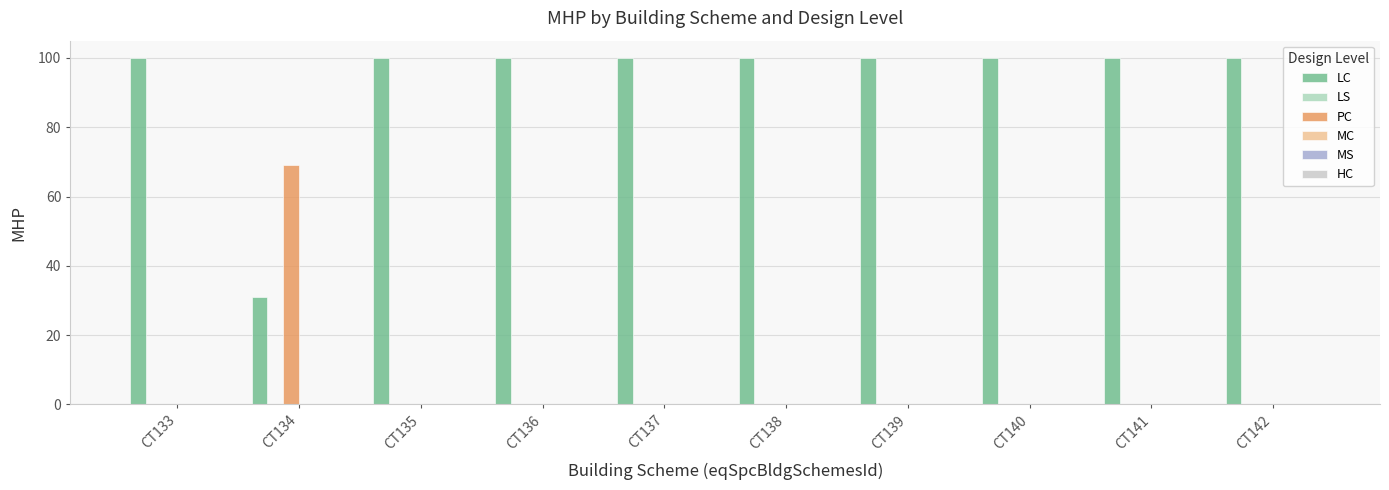

Which series changed the most between CT135 and CT139?

LC